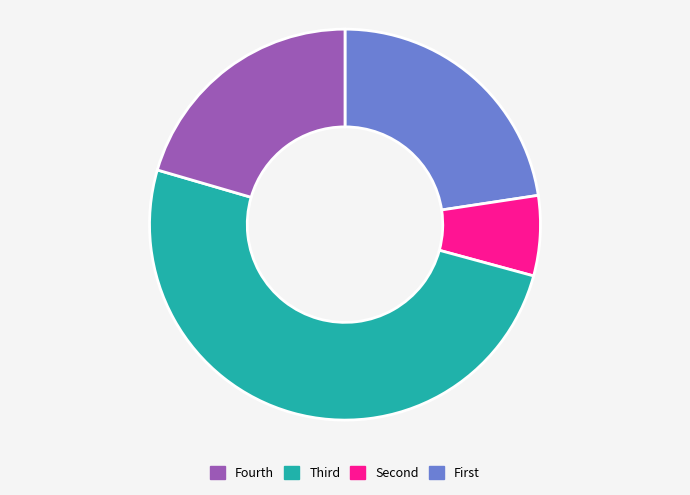

Is there a majority slice in this chart?

Yes